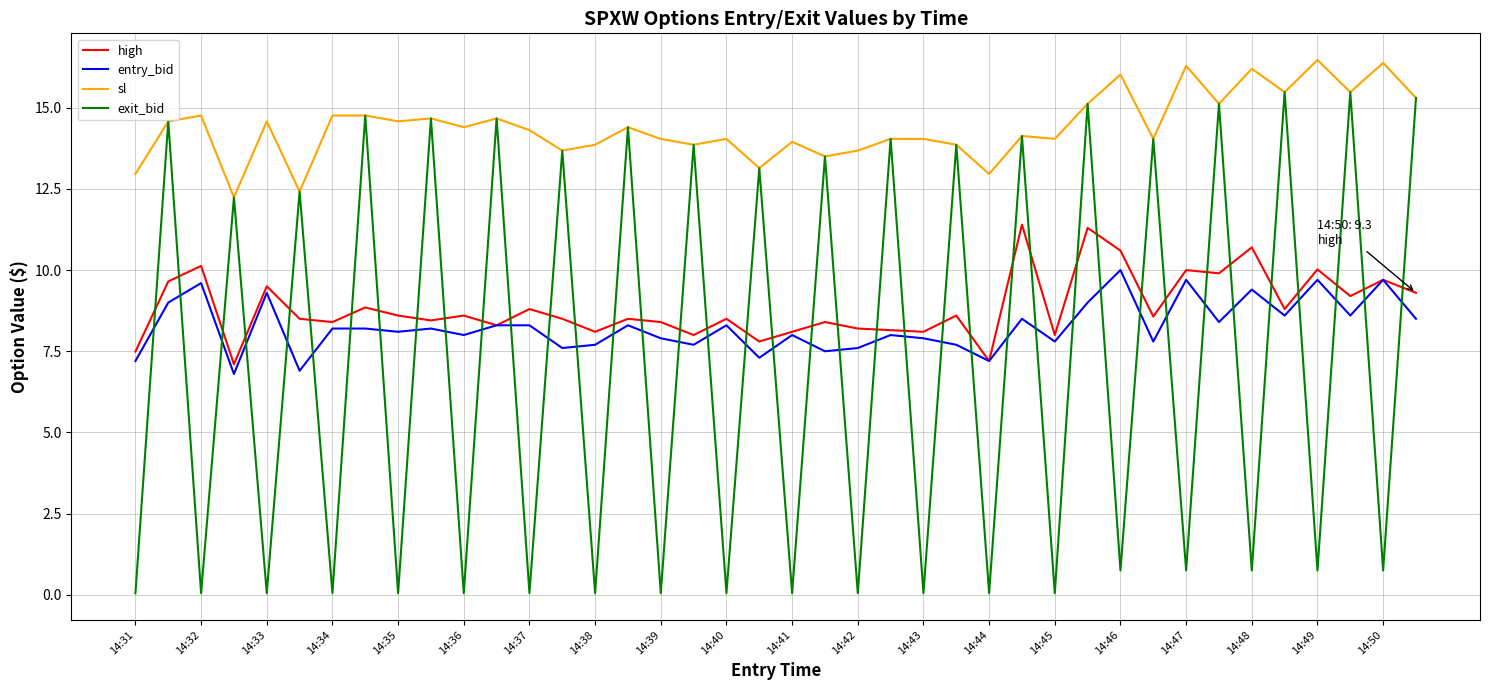

True or false: entry_bid and sl cross at least once.

False